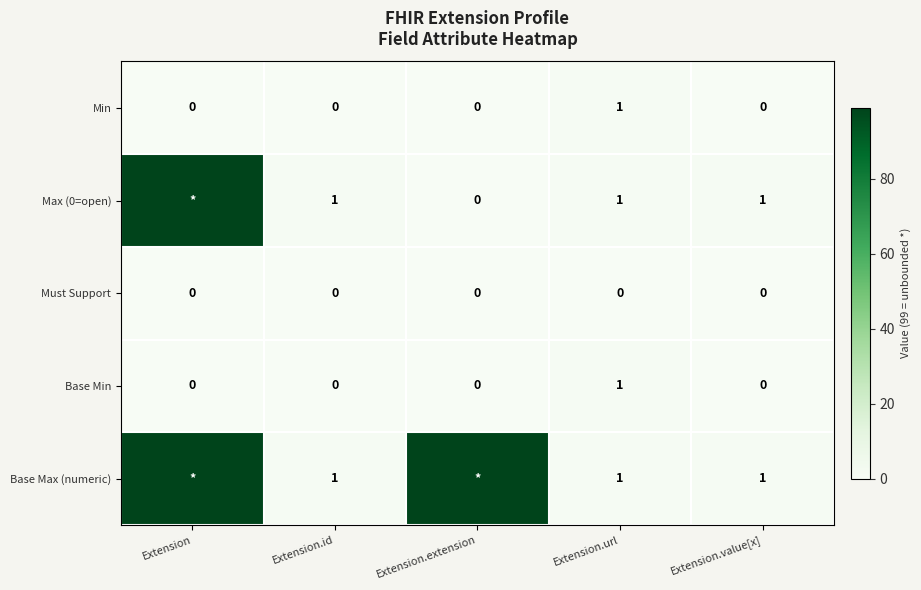

How many Min values are between 0 and 1?

5